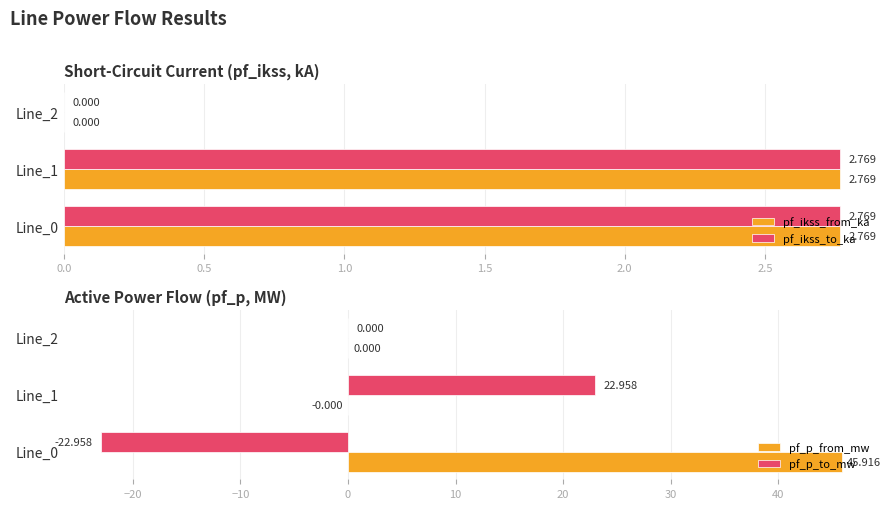

The value of pf_p_from_mw at Line_0 is 45.9. True or false?

True